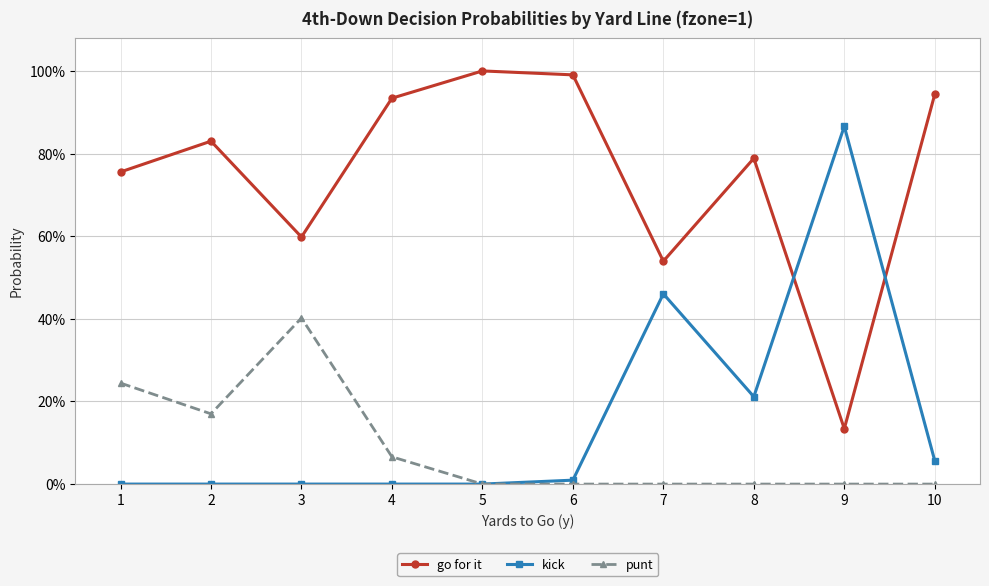

True or false: kick has more than 2 interior local peaks.

False